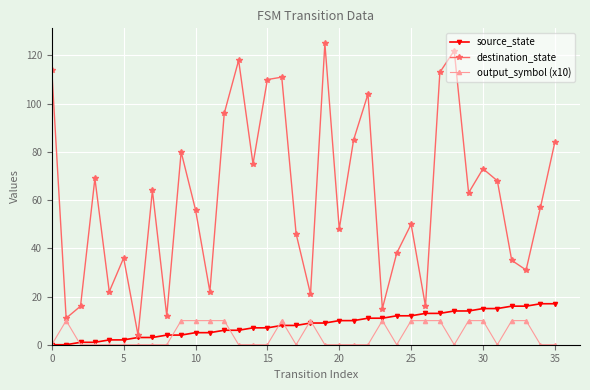

Which series has the widest spread of values?

destination_state